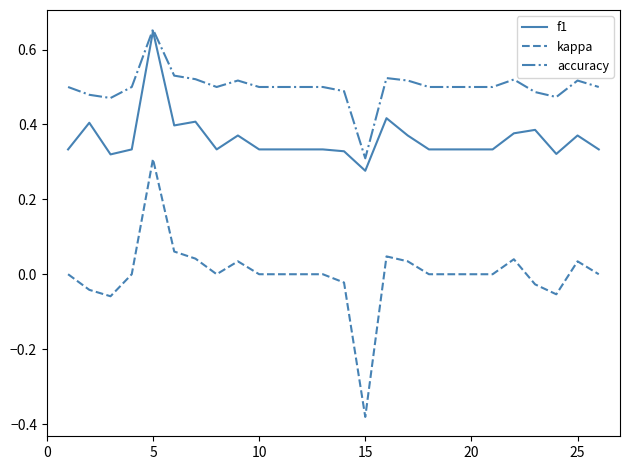

True or false: accuracy and kappa intersect in this chart.

False